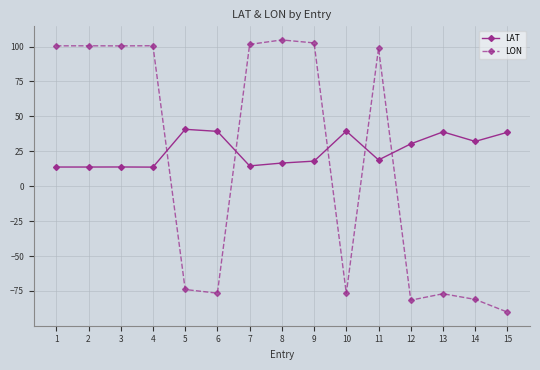

How many positive values does the LON series have?

8